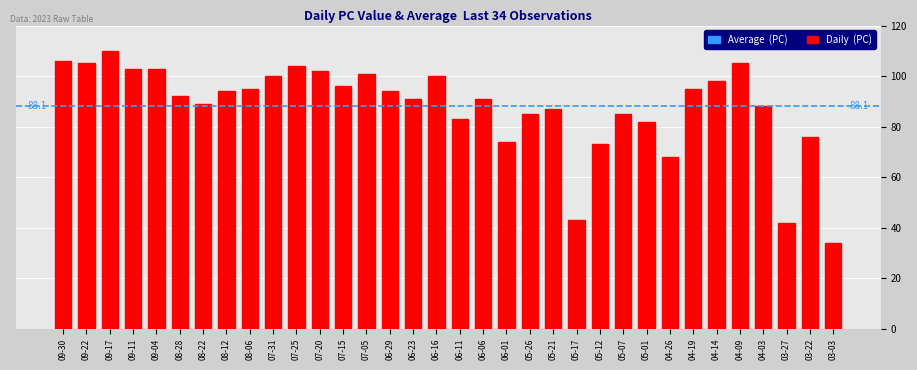

At which category does the chart reach its peak across all series?

09-17